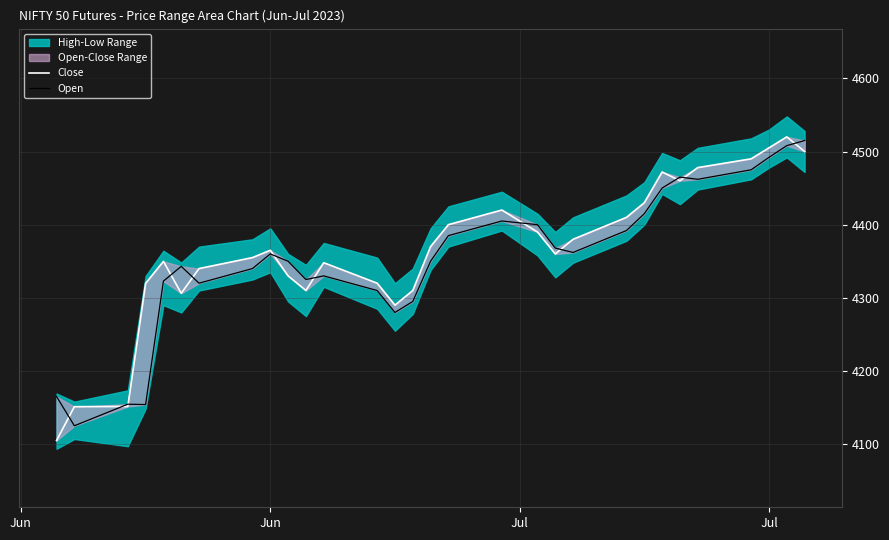

What is the spread (max minus min) of values at Jun?

60.1